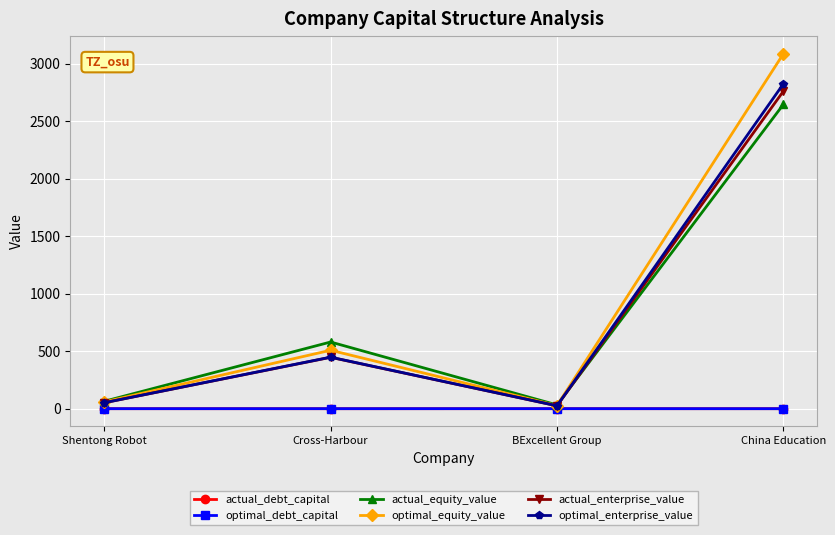

What is the label of the 2nd point from the left?

Cross-Harbour